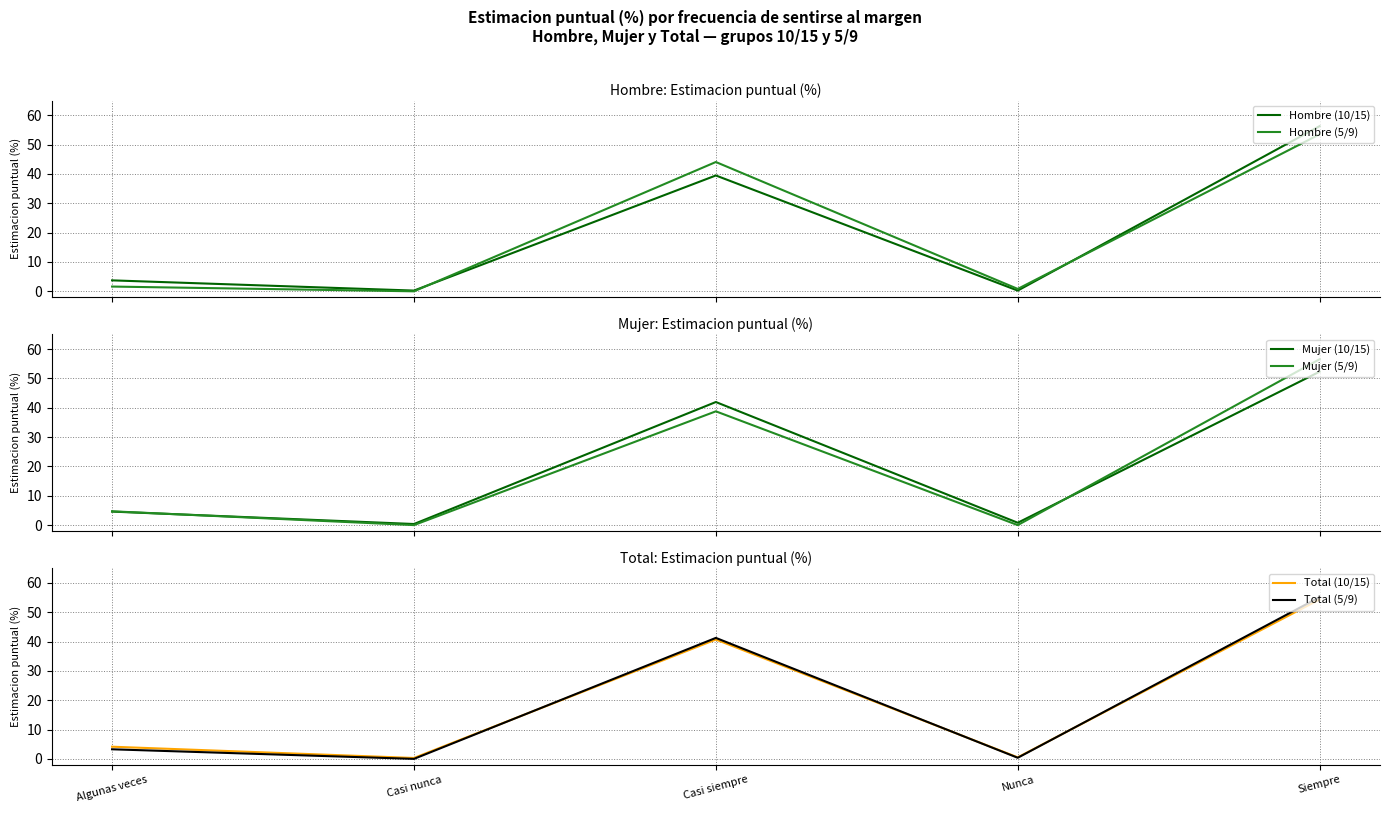

What is the difference between the Mujer (10/15) values at Casi siempre and Casi nunca?

41.6